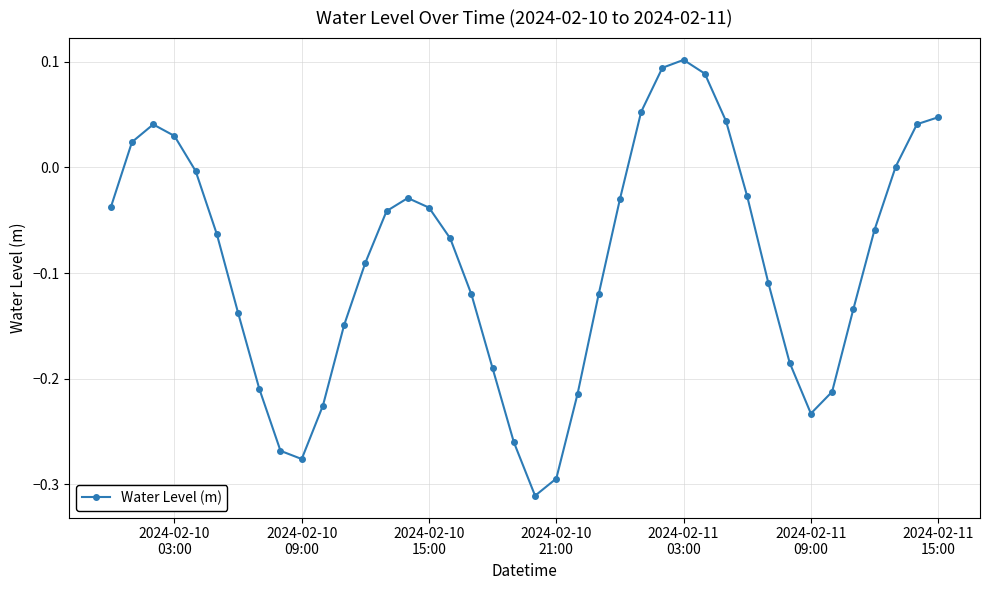

Does the chart have visible grid lines?

Yes